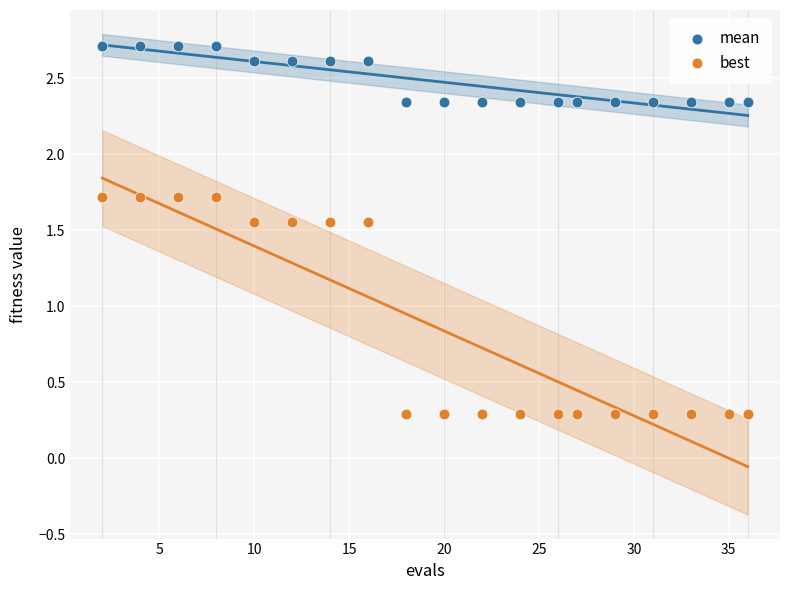

What is the X range (max minus min) for the scatter plot?

34.0